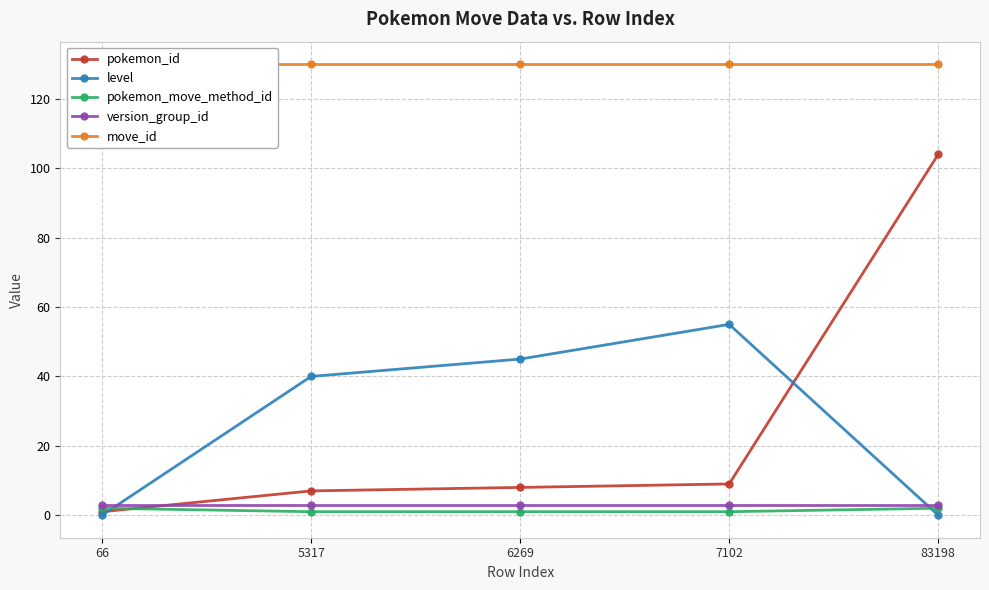

How many intersections are there between level and pokemon_id?

2